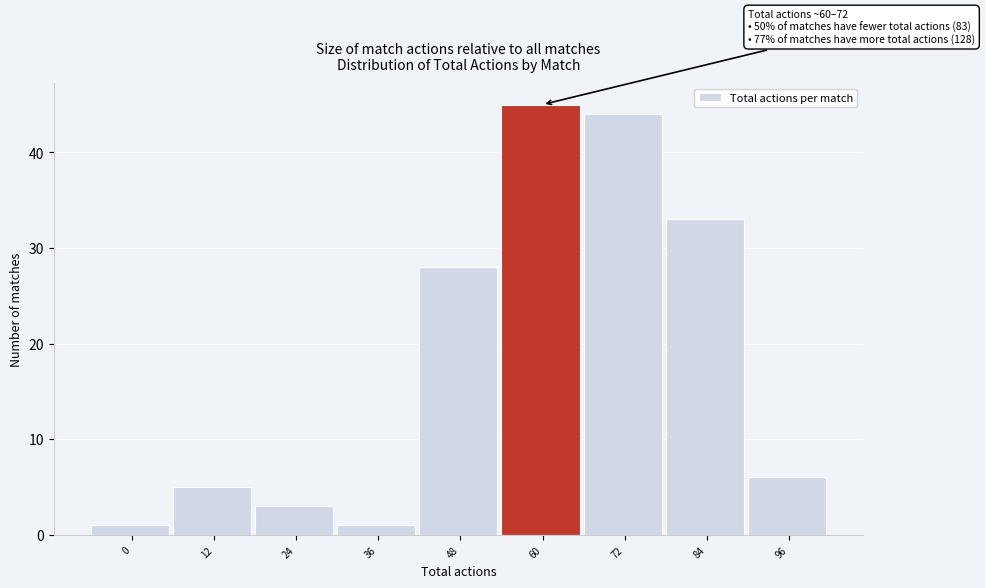

Reading left to right, transcribe all the data shown in this chart.

0=1	12=5	24=3	36=1	48=28	60=45	72=44	84=33	96=6